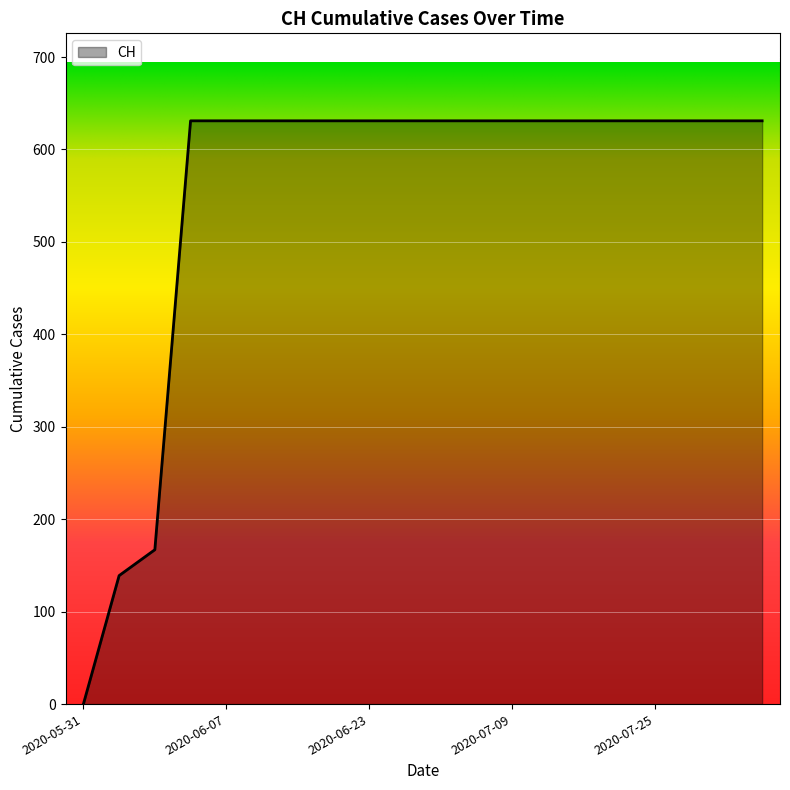

What is the greatest value displayed?

631